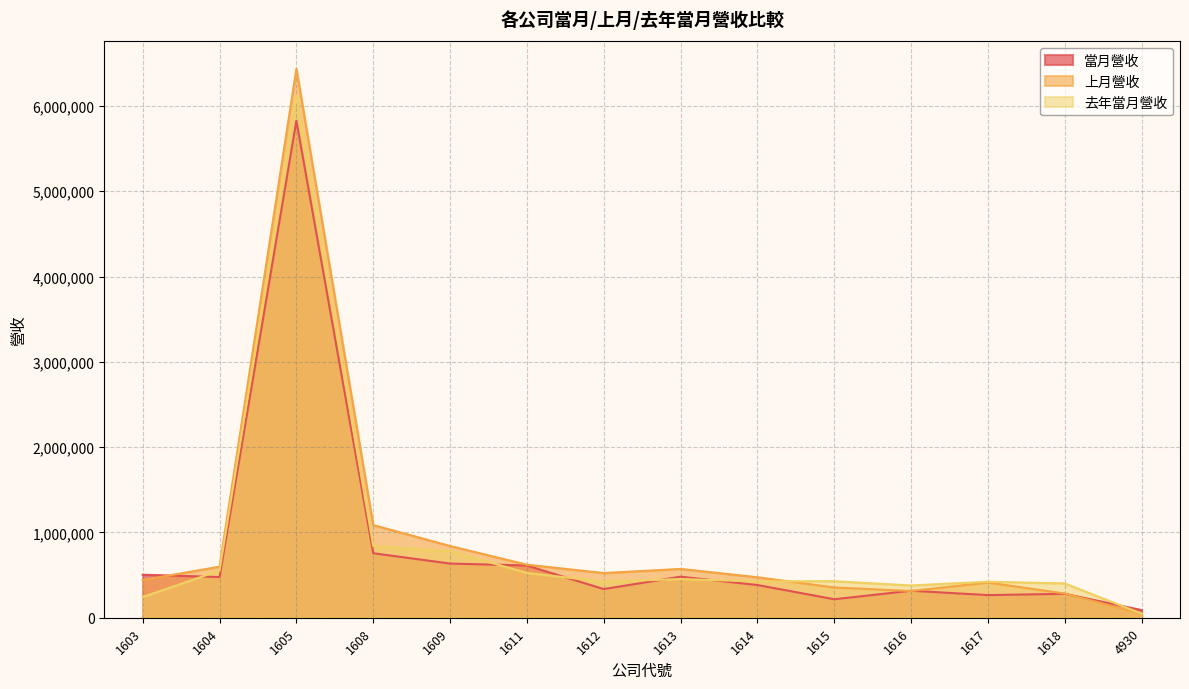

At which label does 去年當月營收 reach its peak?

1605